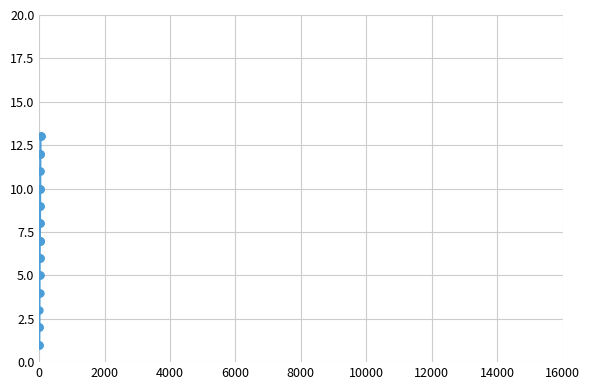

Reading left to right, transcribe all the data shown in this chart.

1	1	1	2	2	2	3	4	4	5	5	6	6	6	7	7	7	7	7	7	8	8	8	9	9	9	10	10	10	10	11	11	12	12	12	12	12	13	13	13